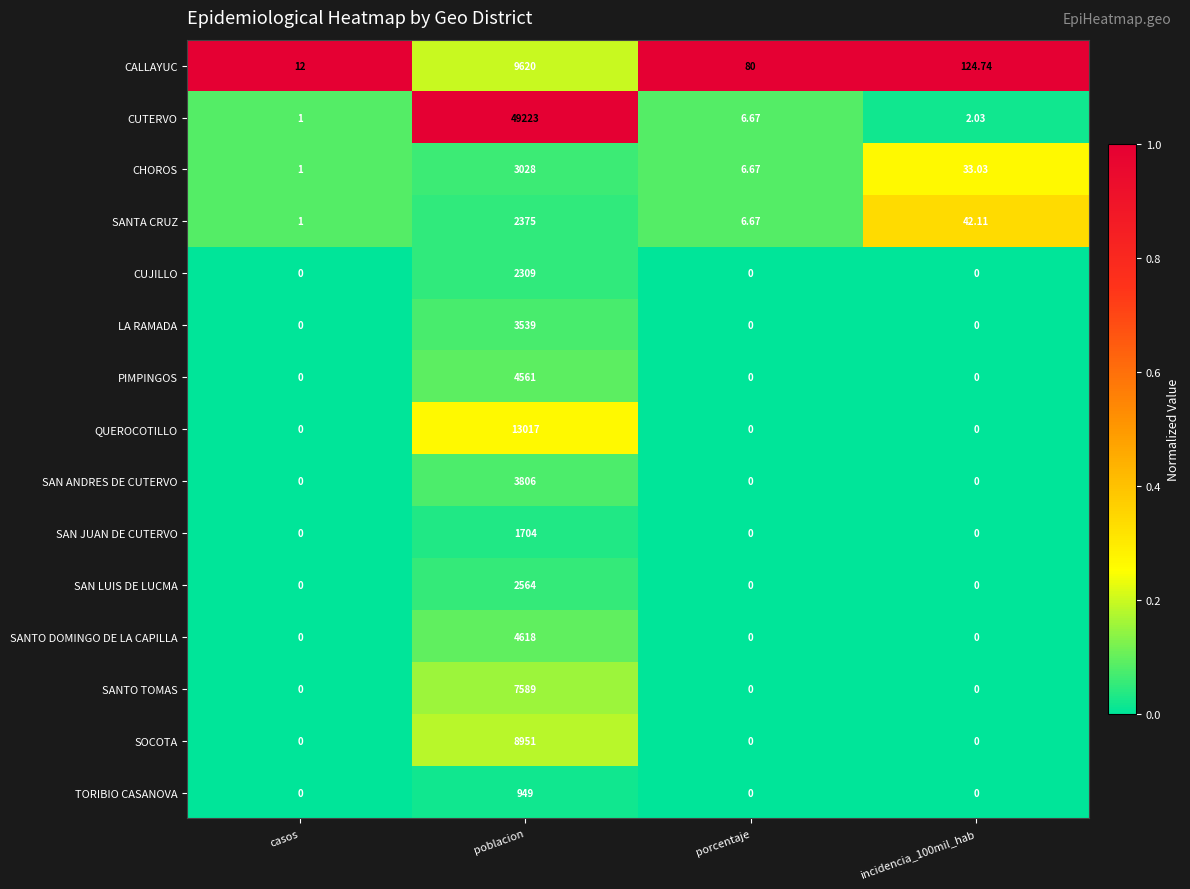

Which series has the largest range (max minus min)?

CUTERVO